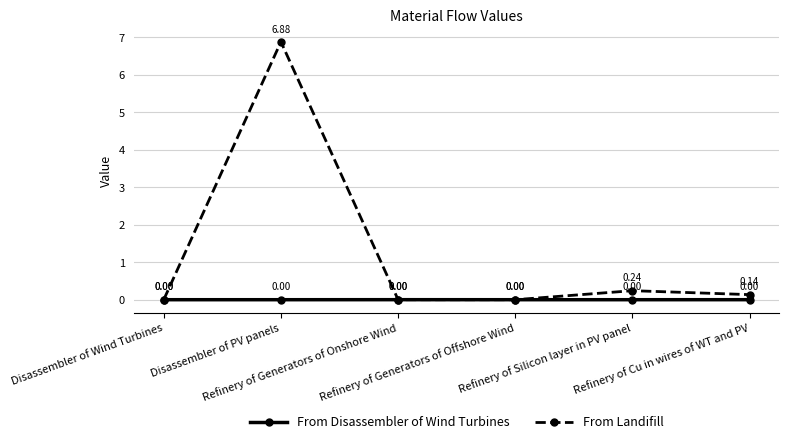

How many values in the From Disassembler of Wind Turbines series exceed 0?

3